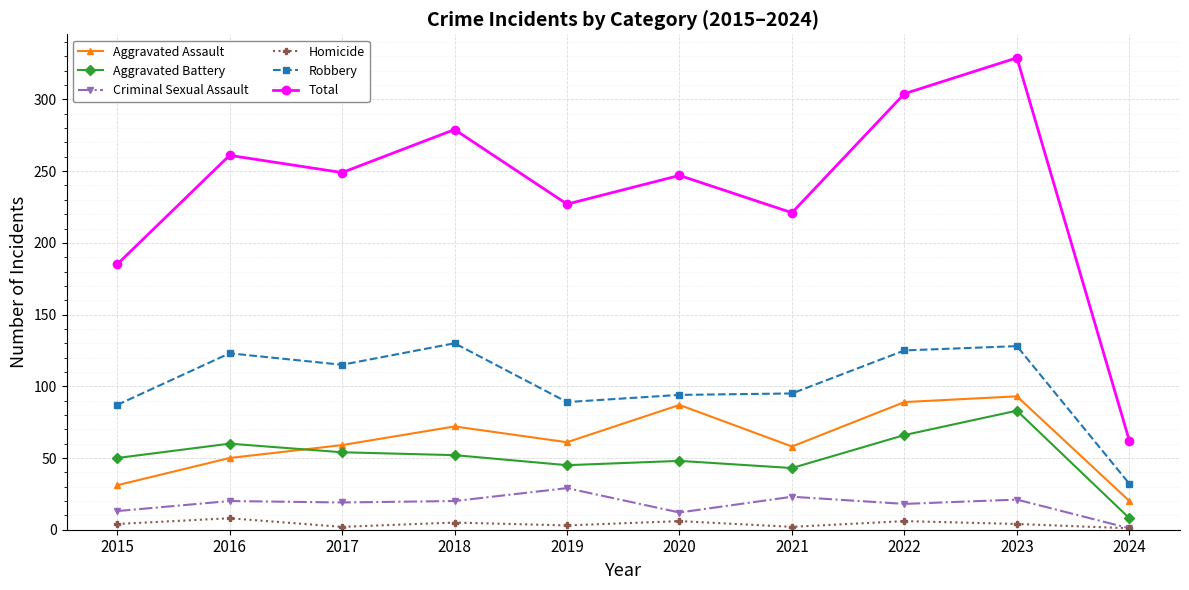

Is it true that Aggravated Assault equals 21 at 2021?

False